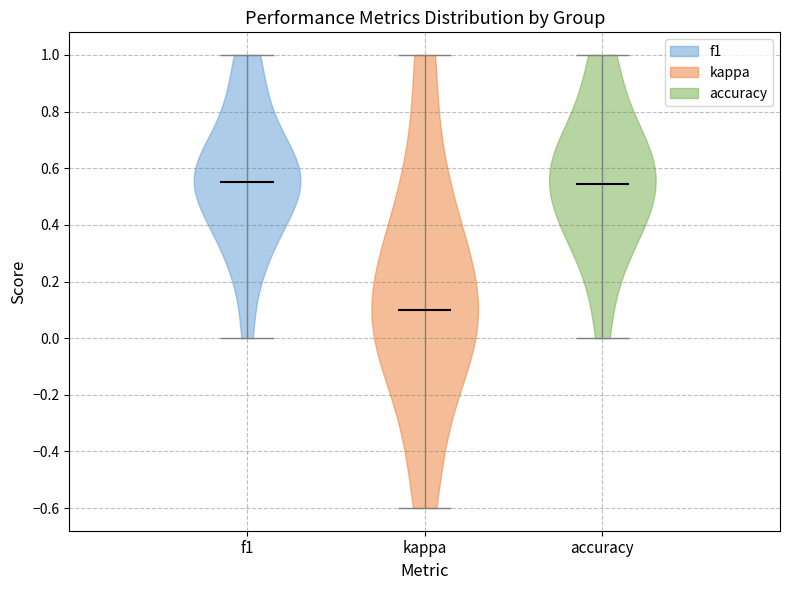

Which violin has the lowest median line?

kappa